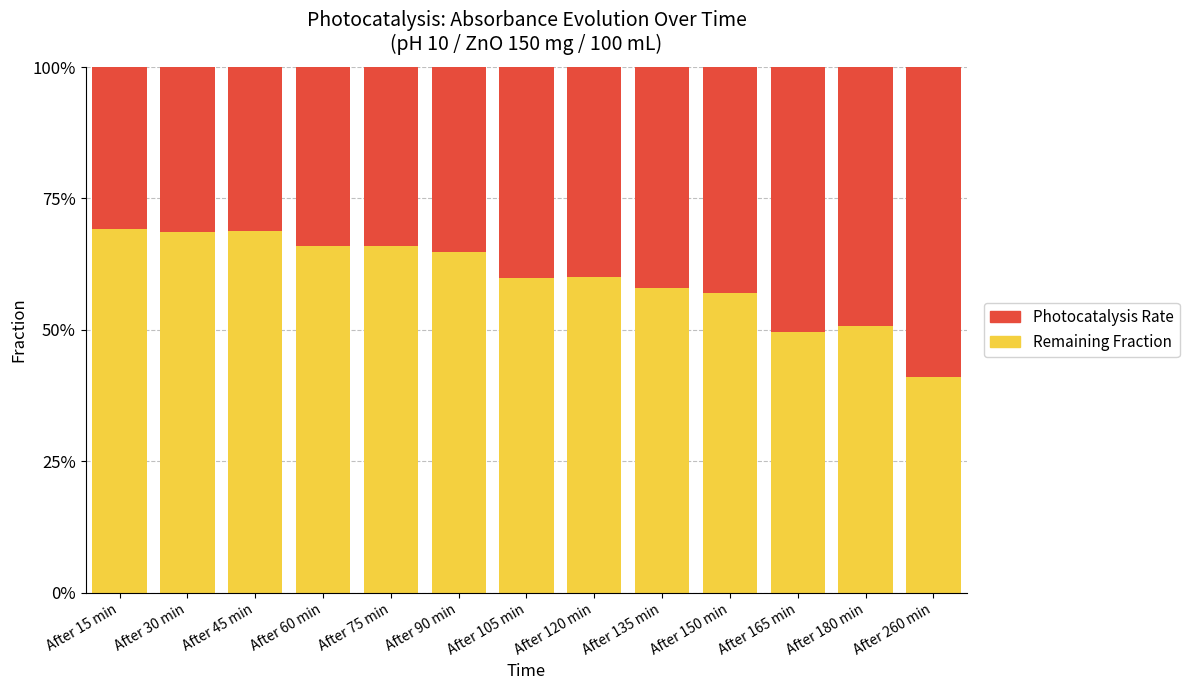

What is the sum of the Remaining Fraction values at After 150 min and After 180 min?

1.1